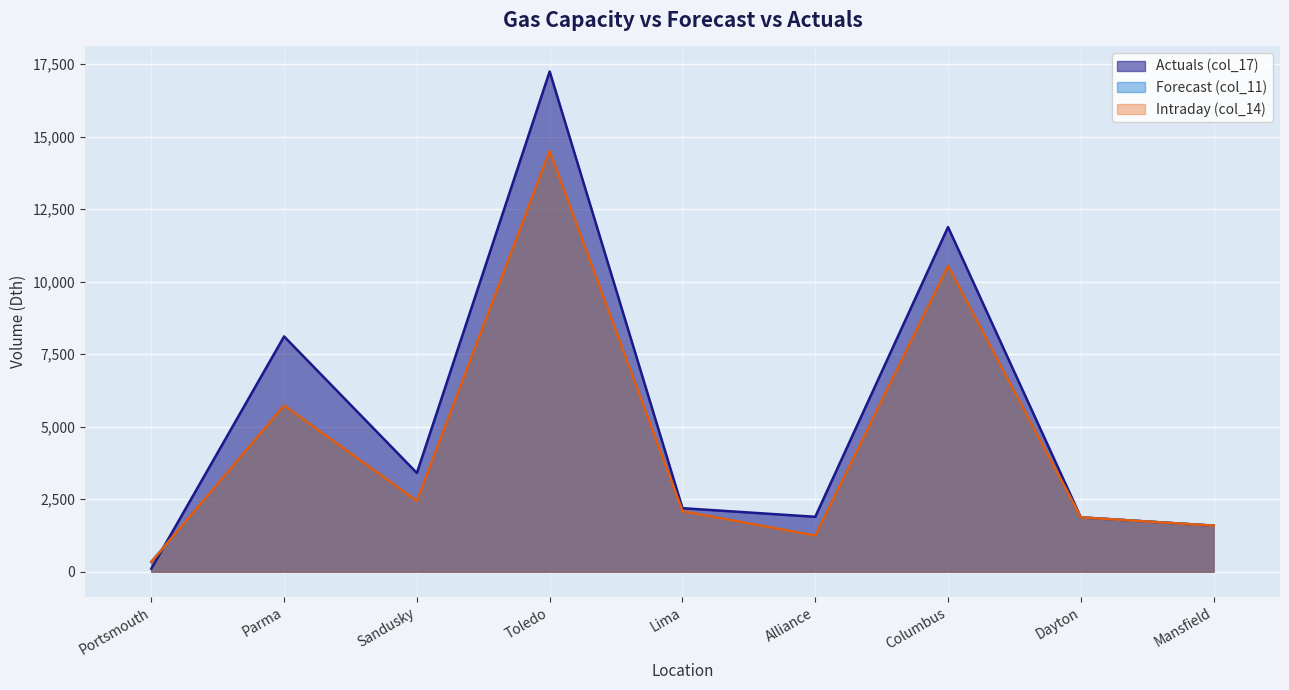

Which series has the largest range (max minus min)?

Actuals (col_17)